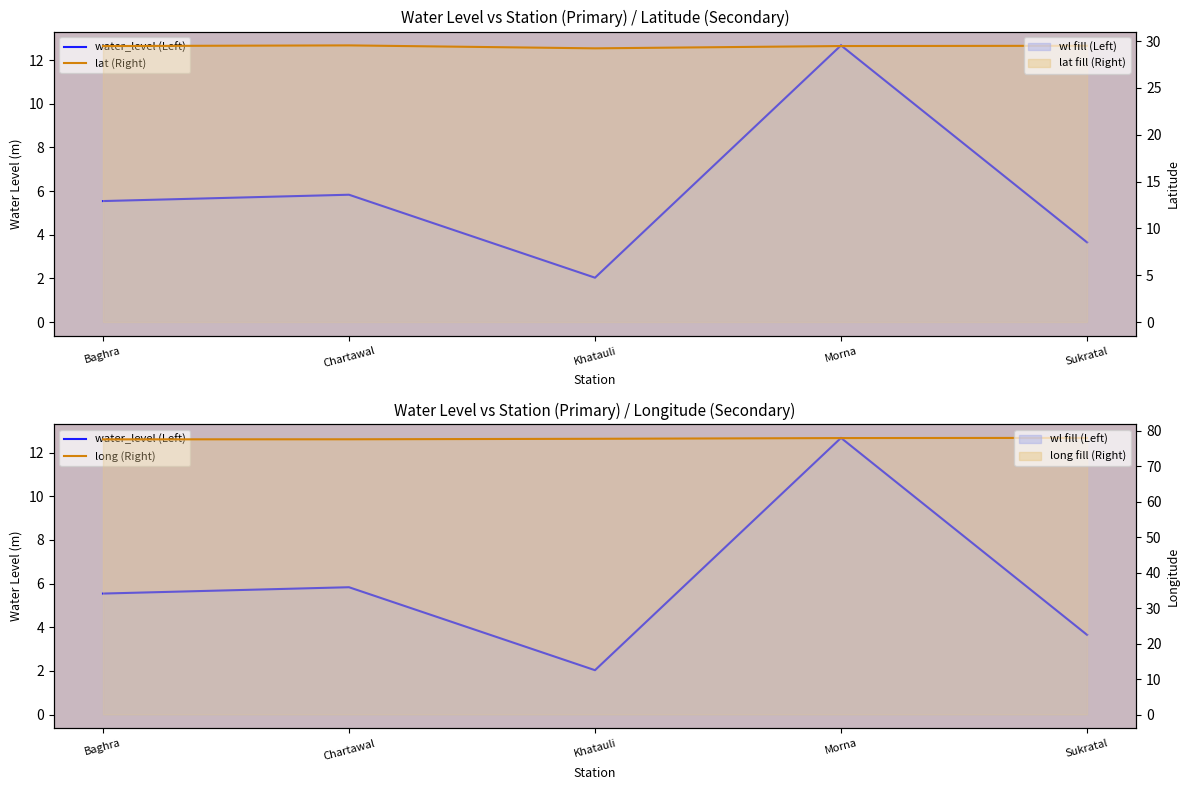

At Khatauli, list the series in order from smallest to largest.

water_level (Left), lat (Right), long (Right)